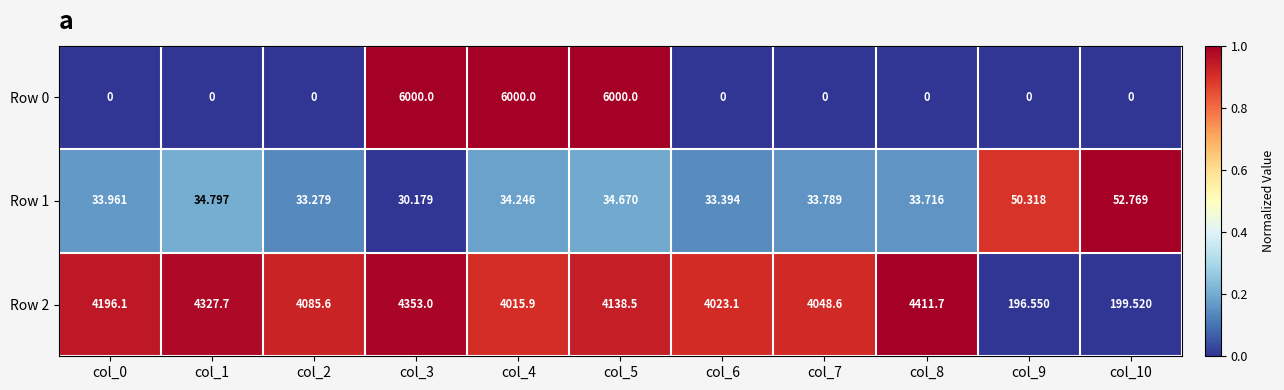

How many categories are shown in the chart?

11